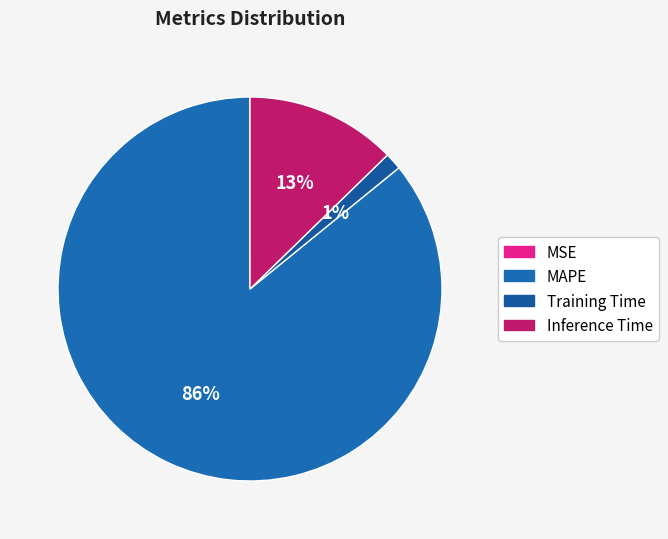

Which category accounts for the majority?

MAPE